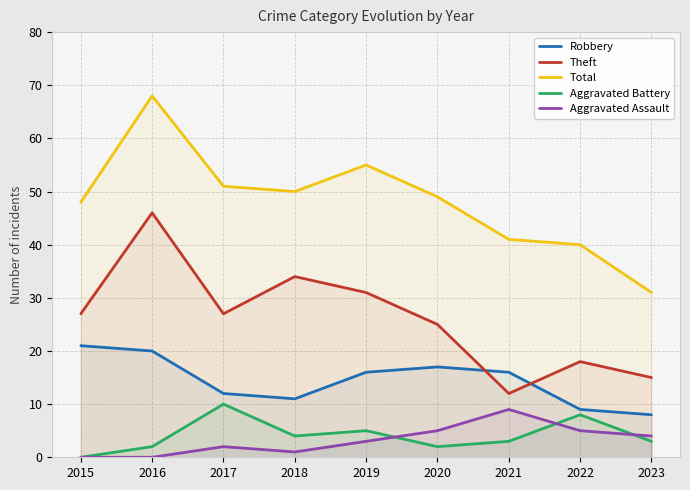

At which label does Aggravated Assault first exceed 3?

2020